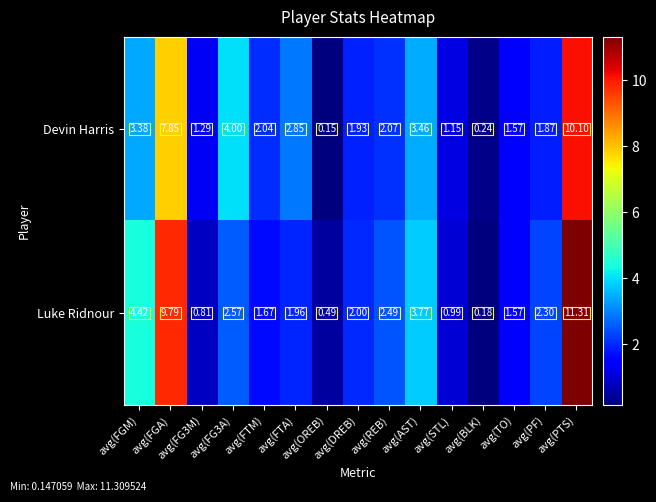

At avg(DREB), list the series in order from largest to smallest.

Luke Ridnour, Devin Harris